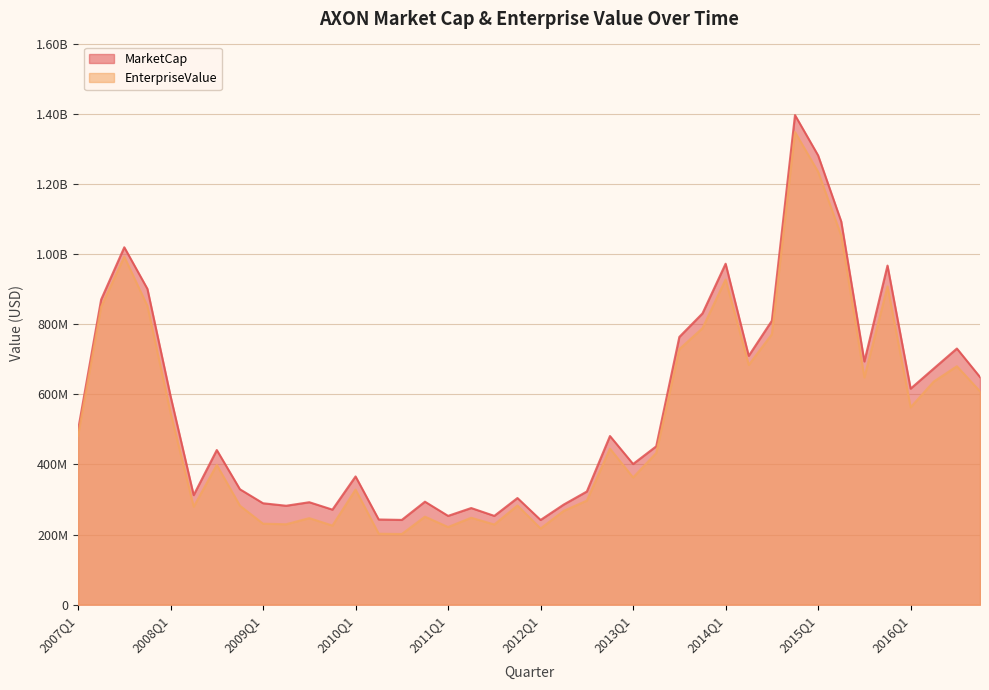

What is the lowest value of the EnterpriseValue series?

201608893.0